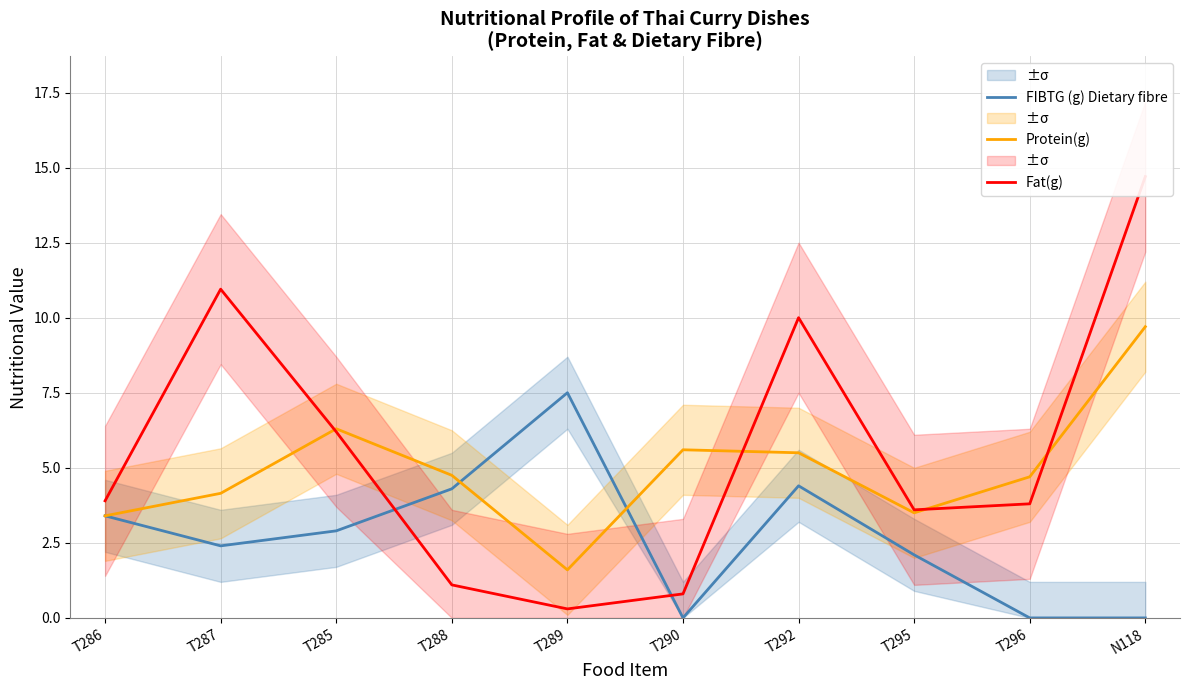

How many interior local peaks does the Fat(g) series have?

2